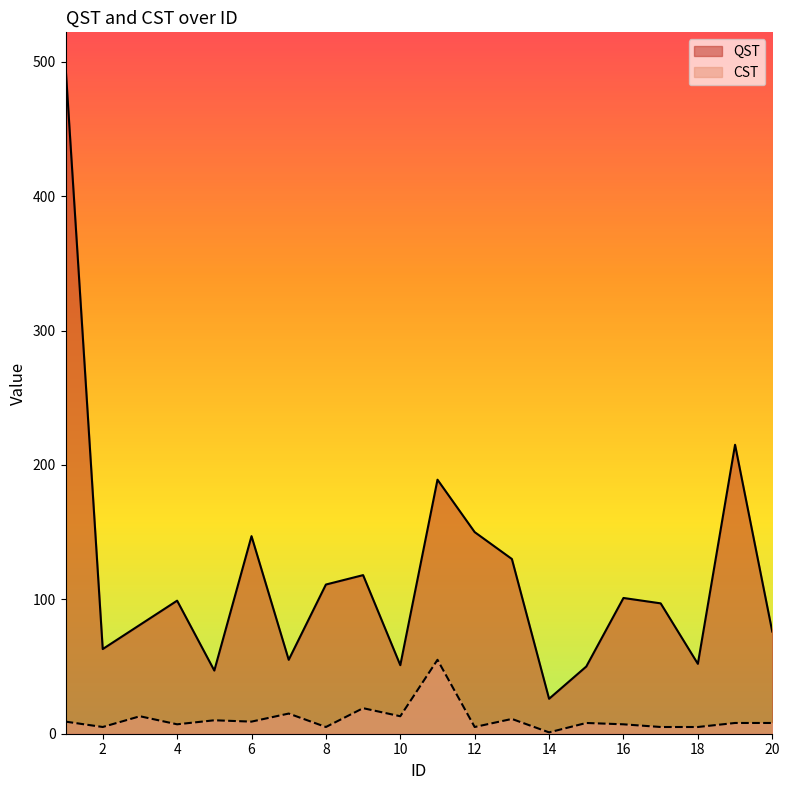

What is the greatest value displayed?

497